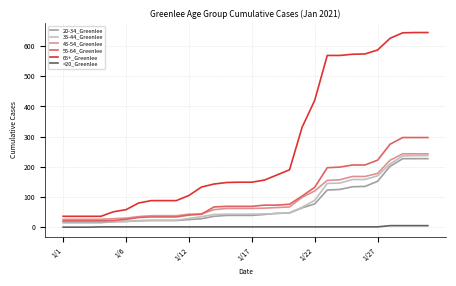

Which series has the largest total across all categories?

65+_Greenlee